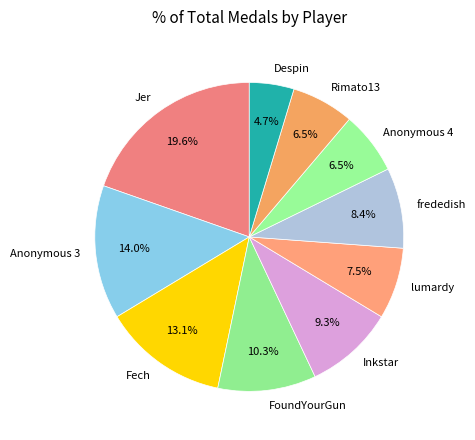

Is the sum of Rimato13 and Jer greater than half?

No